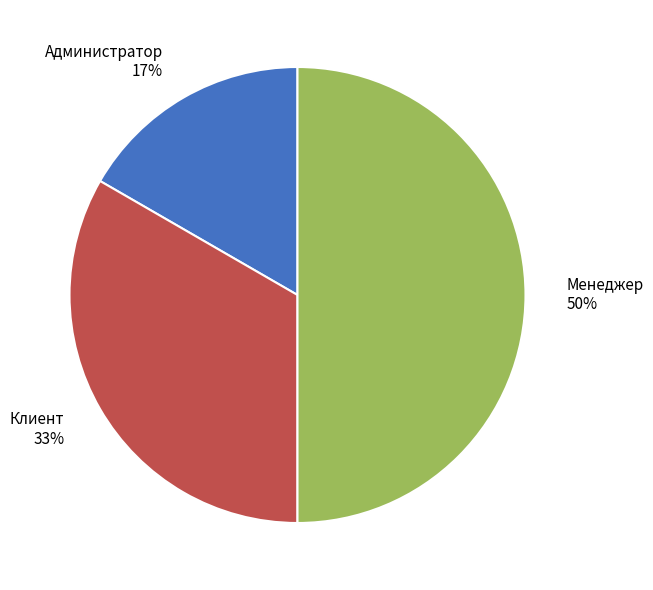

Rank the categories by value from lowest to highest.

Администратор, Клиент, Менеджер